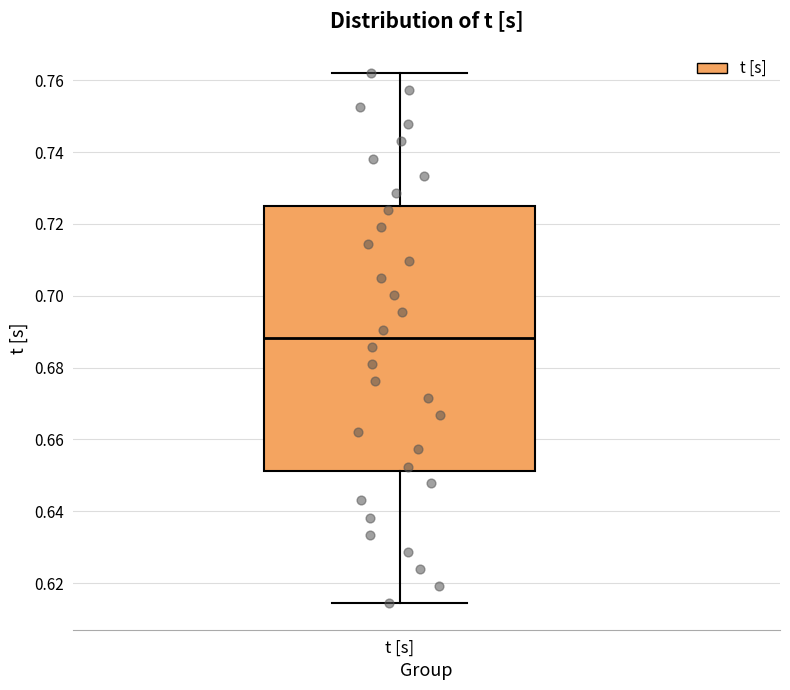

Where does the upper whisker of the box for t [s] end on the y-axis? The values are not printed on the chart, so give them approximately, as read against the axis.

0.762